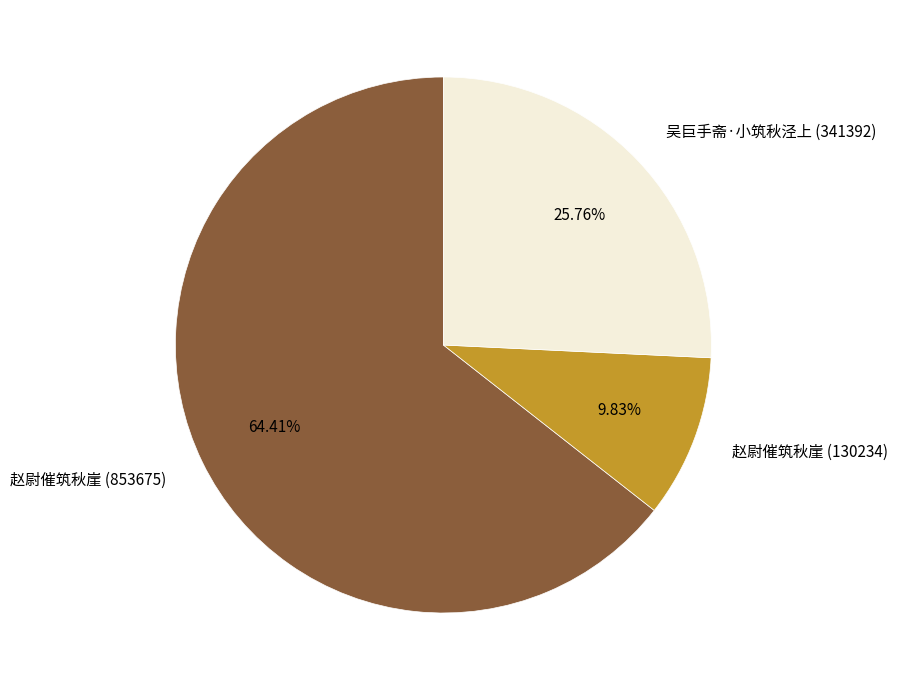

To the nearest percent, what portion does 赵尉催筑秋崖 (130234) represent?

10%